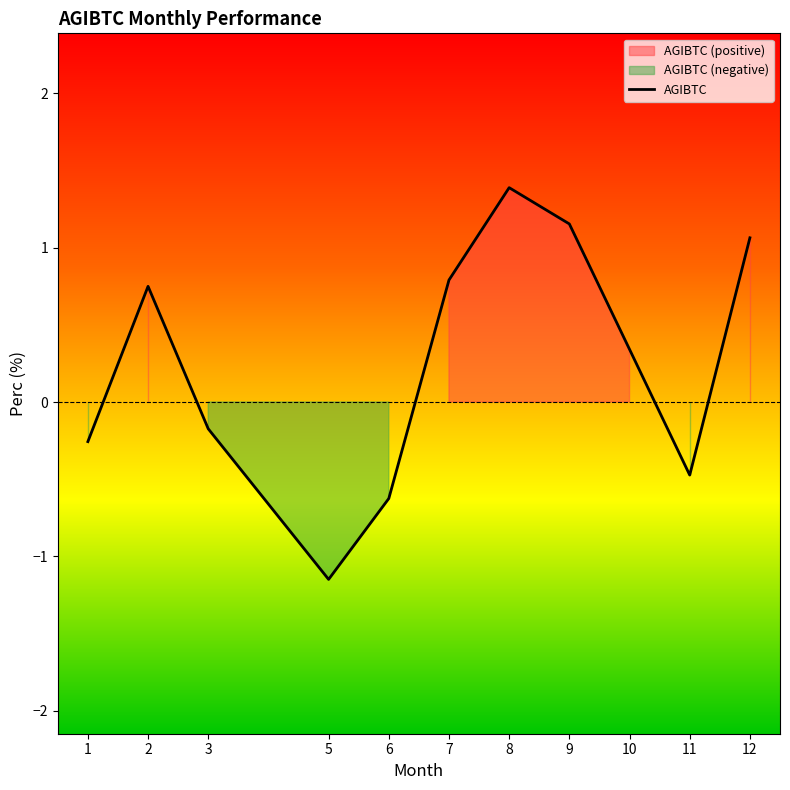

How many points are higher than both their immediate neighbors (excluding endpoints)?

2